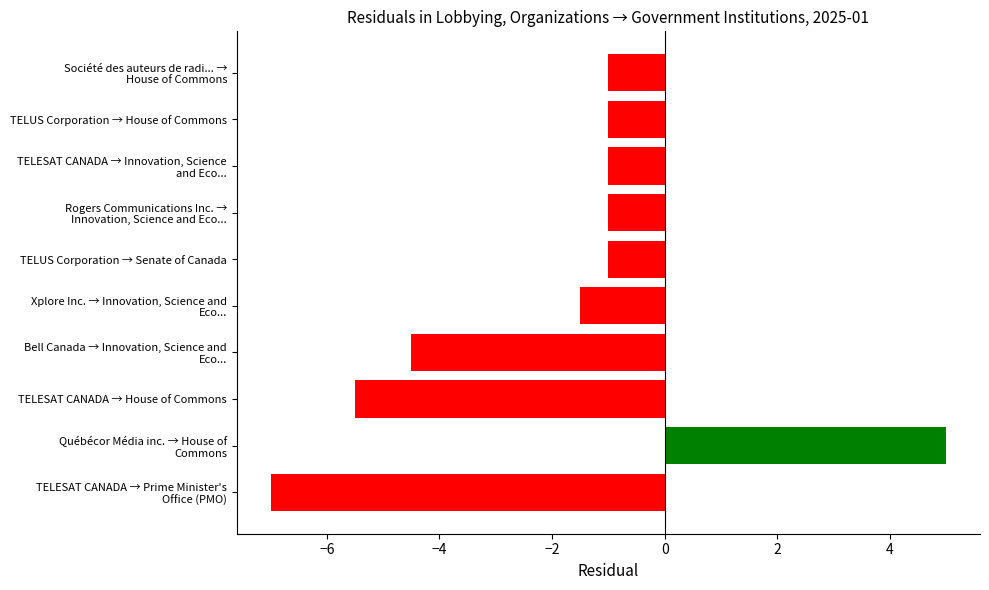

What is the smallest value displayed?

-7.0